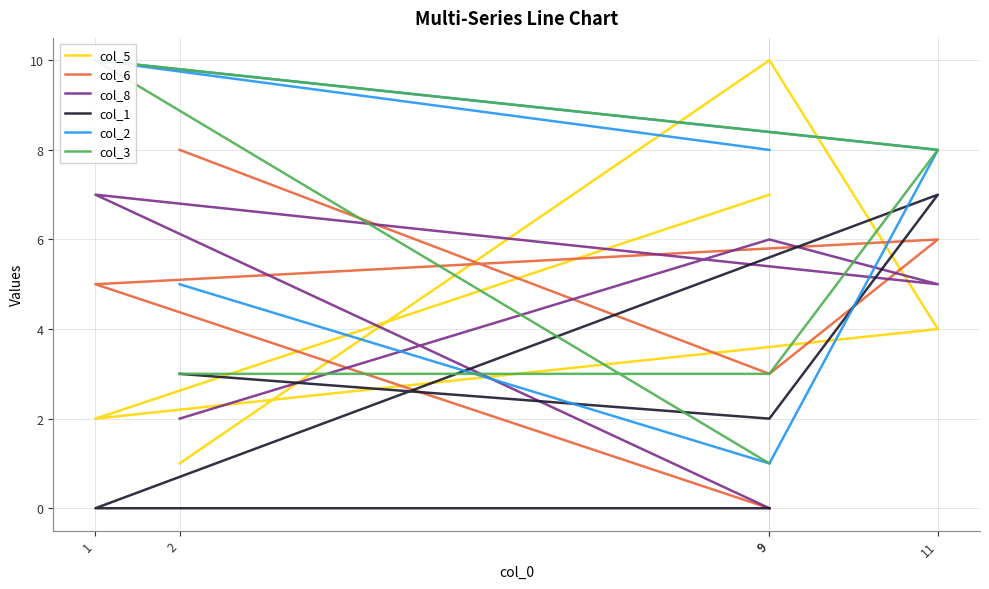

What is the value of the col_5 point at the 2nd from the left?

2